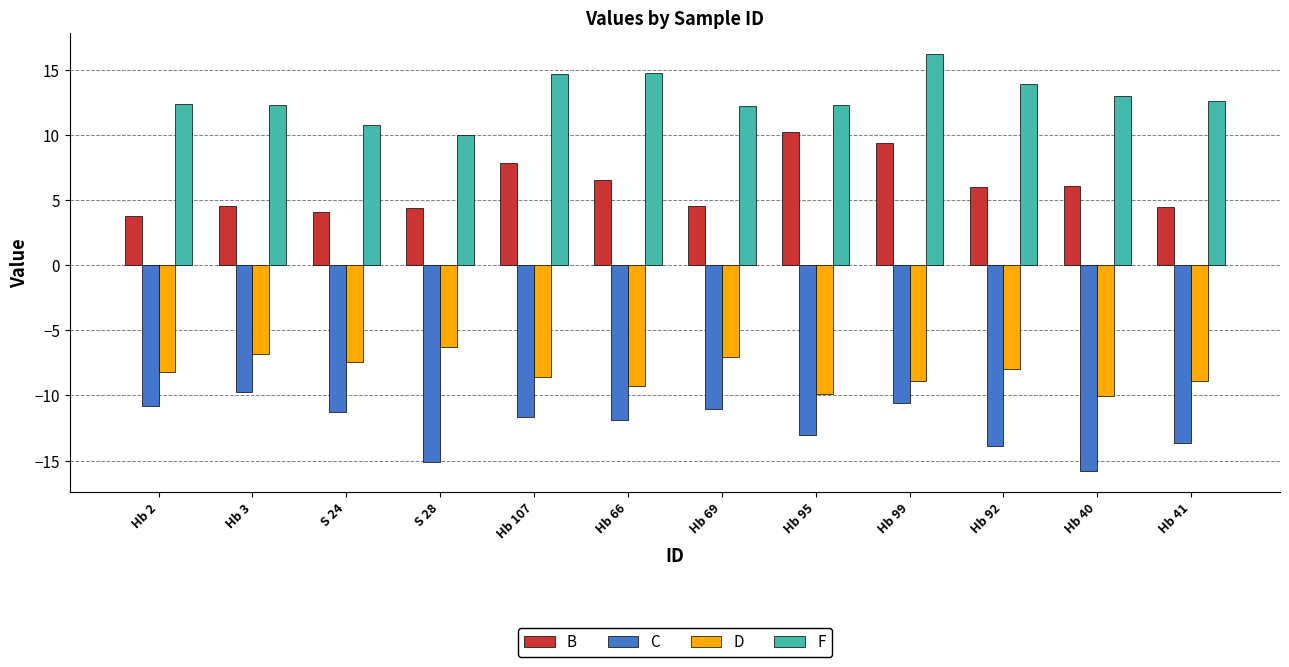

Between S 24 and Hb 99, which series saw the biggest shift?

F